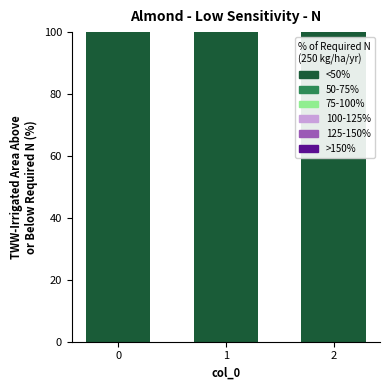

Which has a higher value, 1 or 2?

1